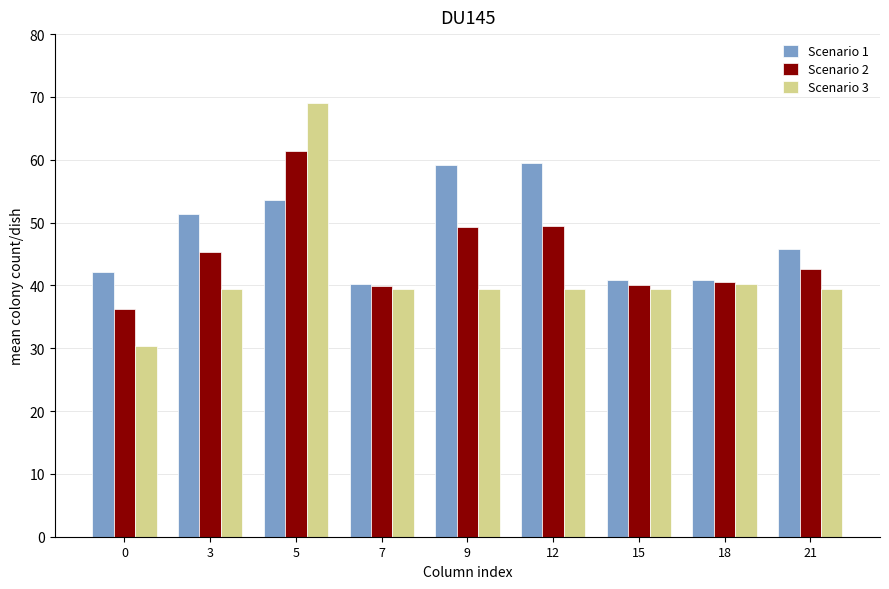

Rank the series by their average value, from highest to lowest.

Scenario 1, Scenario 2, Scenario 3